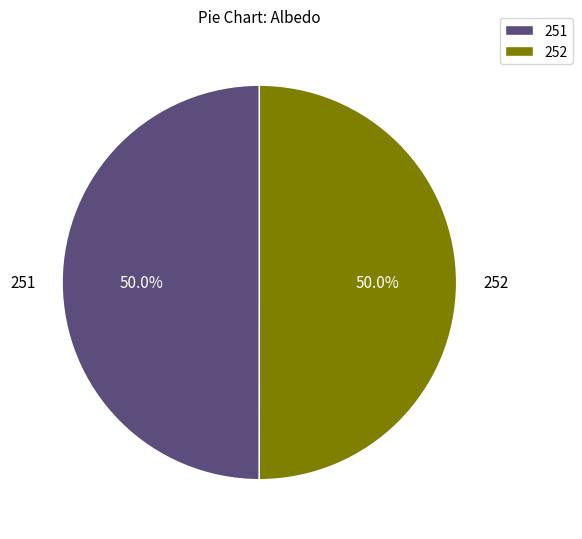

The 252 slice represents 50% of the pie. True or false?

True